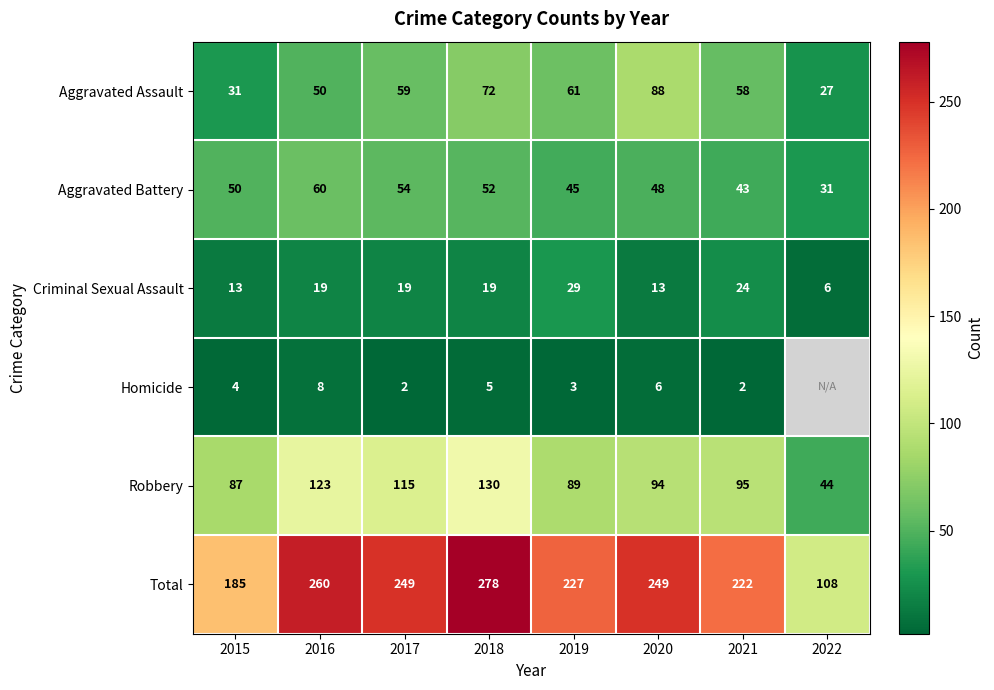

List the labels in order of Aggravated Assault value, largest first.

2020, 2018, 2019, 2017, 2021, 2016, 2015, 2022